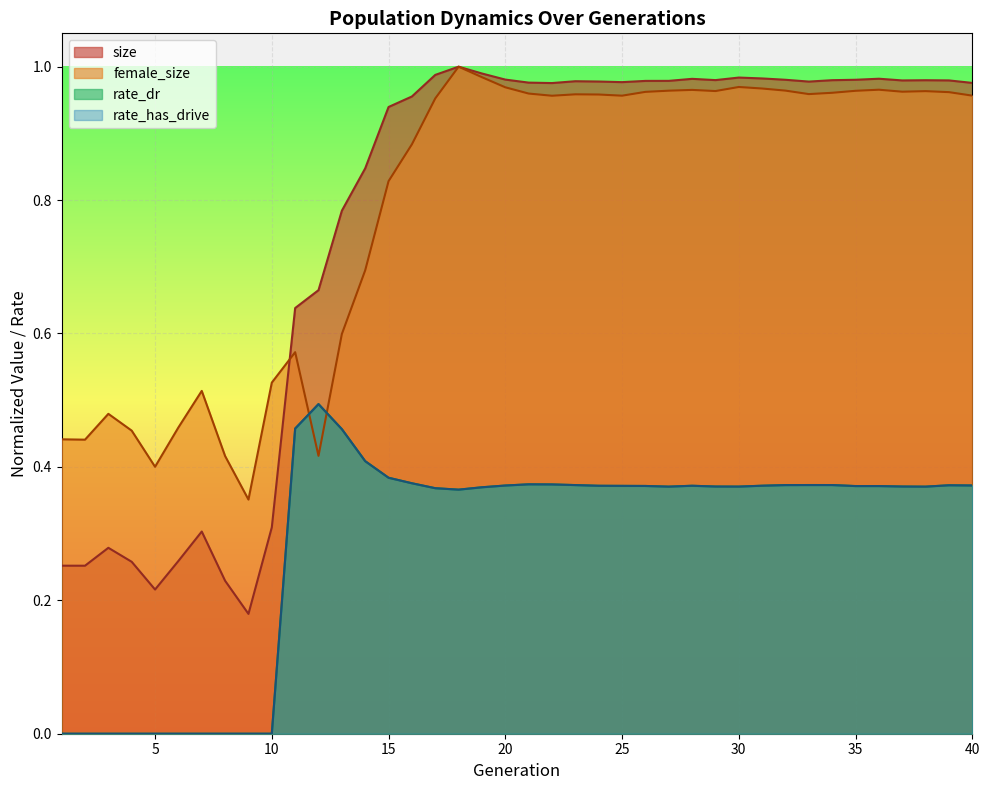

Reading left to right, extract all data points from this chart.

size: 0.3	0.3	0.3	0.3	0.2	0.3	0.3	0.2	0.2	0.3	0.6	0.7	0.8	0.8	0.9	1.0	1.0	1.0	1.0	1.0	1.0	1.0	1.0	1.0	1.0	1.0	1.0	1.0	1.0	1.0	1.0	1.0	1.0	1.0	1.0	1.0	1.0	1.0	1.0	1.0
female_size: 0.4	0.4	0.5	0.5	0.4	0.5	0.5	0.4	0.4	0.5	0.6	0.4	0.6	0.7	0.8	0.9	1.0	1.0	1.0	1.0	1.0	1.0	1.0	1.0	1.0	1.0	1.0	1.0	1.0	1.0	1.0	1.0	1.0	1.0	1.0	1.0	1.0	1.0	1.0	1.0
rate_dr: 0.0	0.0	0.0	0.0	0.0	0.0	0.0	0.0	0.0	0.0	0.5	0.5	0.5	0.4	0.4	0.4	0.4	0.4	0.4	0.4	0.4	0.4	0.4	0.4	0.4	0.4	0.4	0.4	0.4	0.4	0.4	0.4	0.4	0.4	0.4	0.4	0.4	0.4	0.4	0.4
rate_has_drive: 0.0	0.0	0.0	0.0	0.0	0.0	0.0	0.0	0.0	0.0	0.5	0.5	0.5	0.4	0.4	0.4	0.4	0.4	0.4	0.4	0.4	0.4	0.4	0.4	0.4	0.4	0.4	0.4	0.4	0.4	0.4	0.4	0.4	0.4	0.4	0.4	0.4	0.4	0.4	0.4